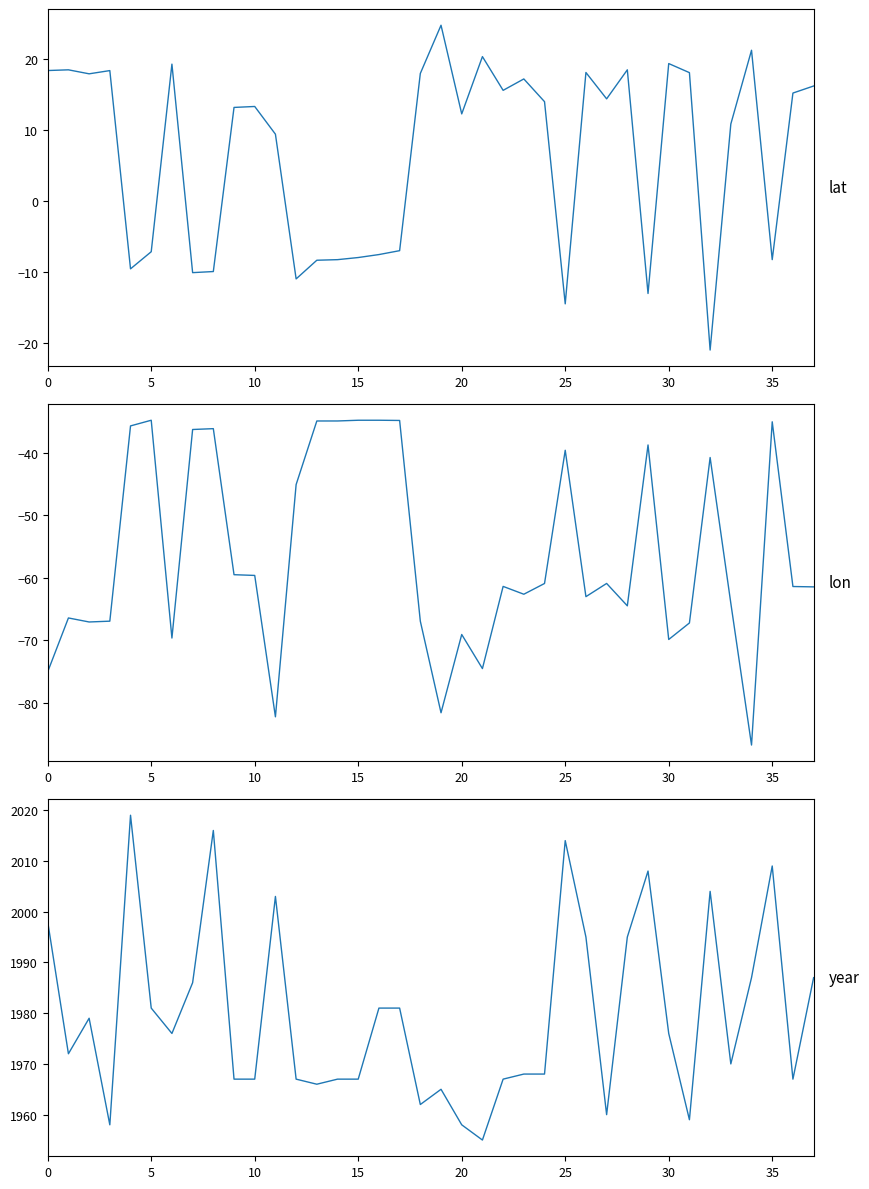

Rank the series by their maximum value, from highest to lowest.

year, lat, lon